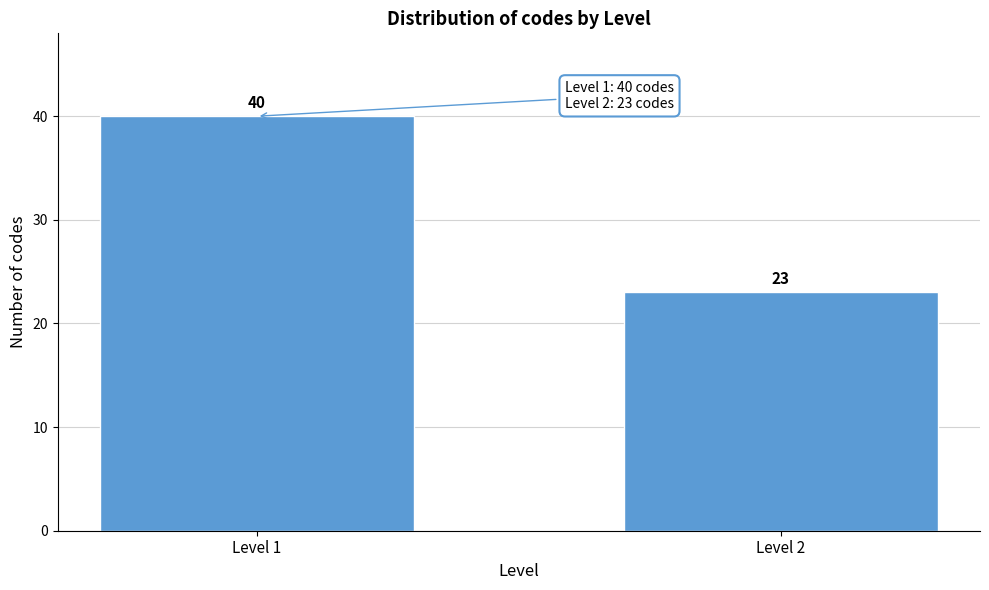

Reading left to right, extract all data points from this chart.

40	23